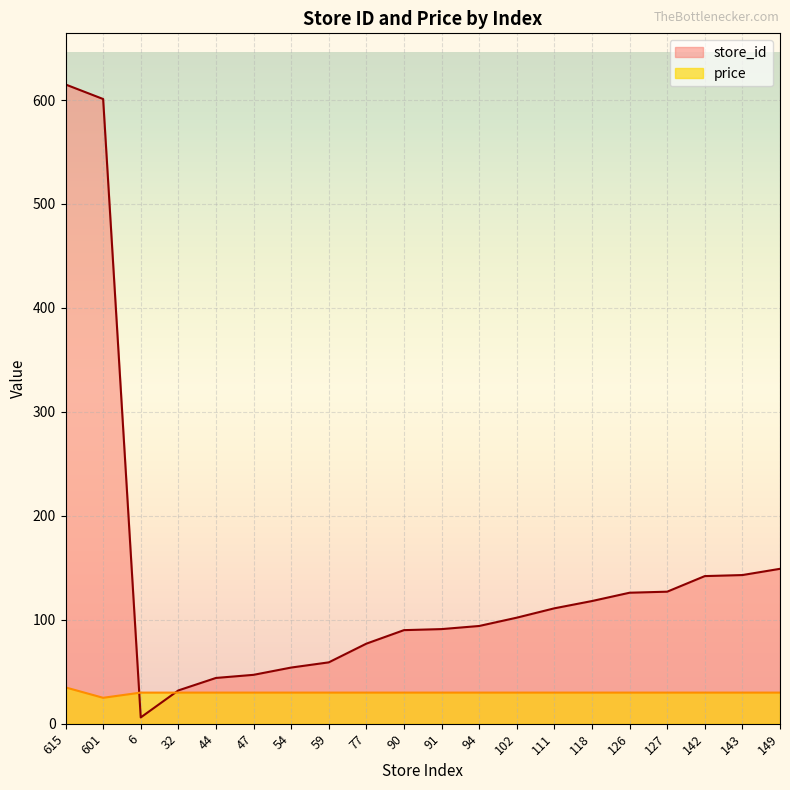

What value does the store_id series have at 32?

32.0